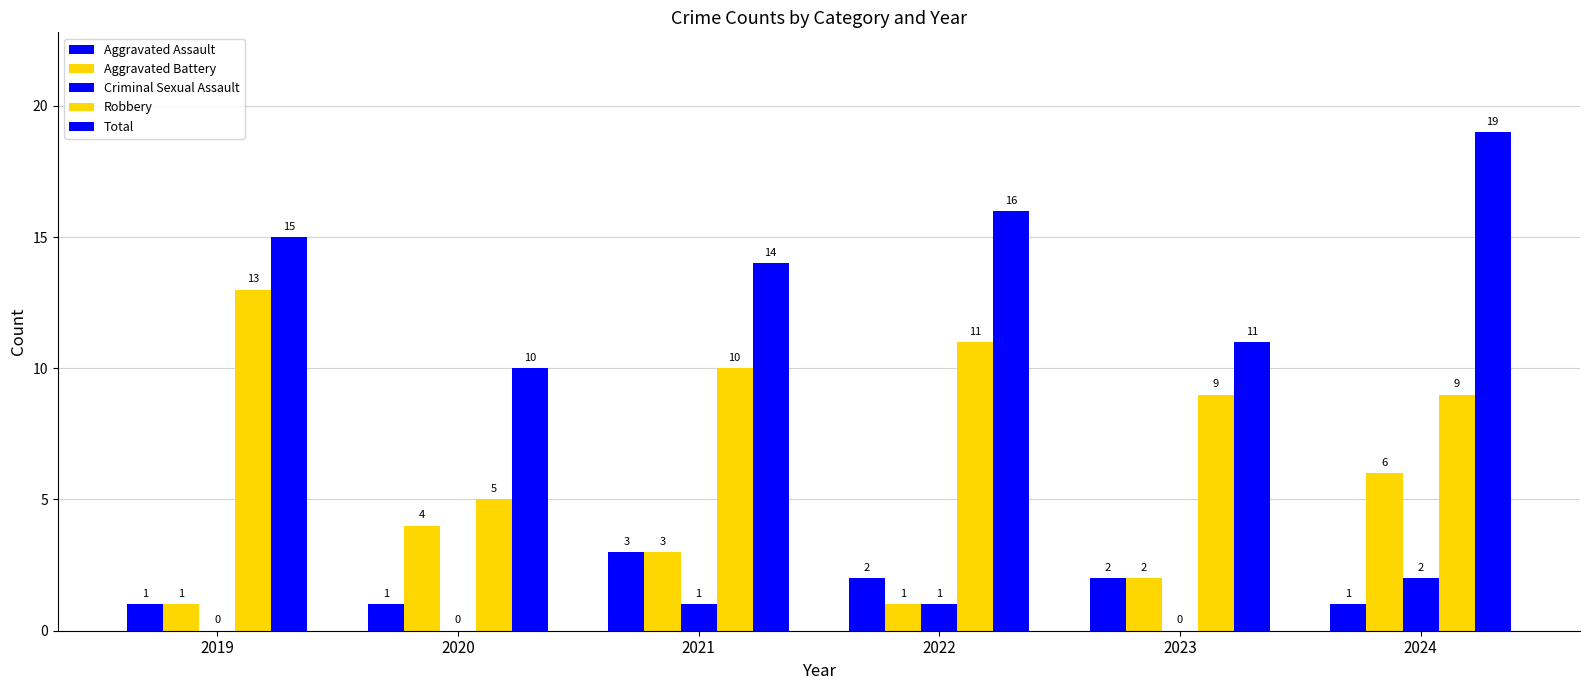

Count the Criminal Sexual Assault values in the range 0 to 1.

5